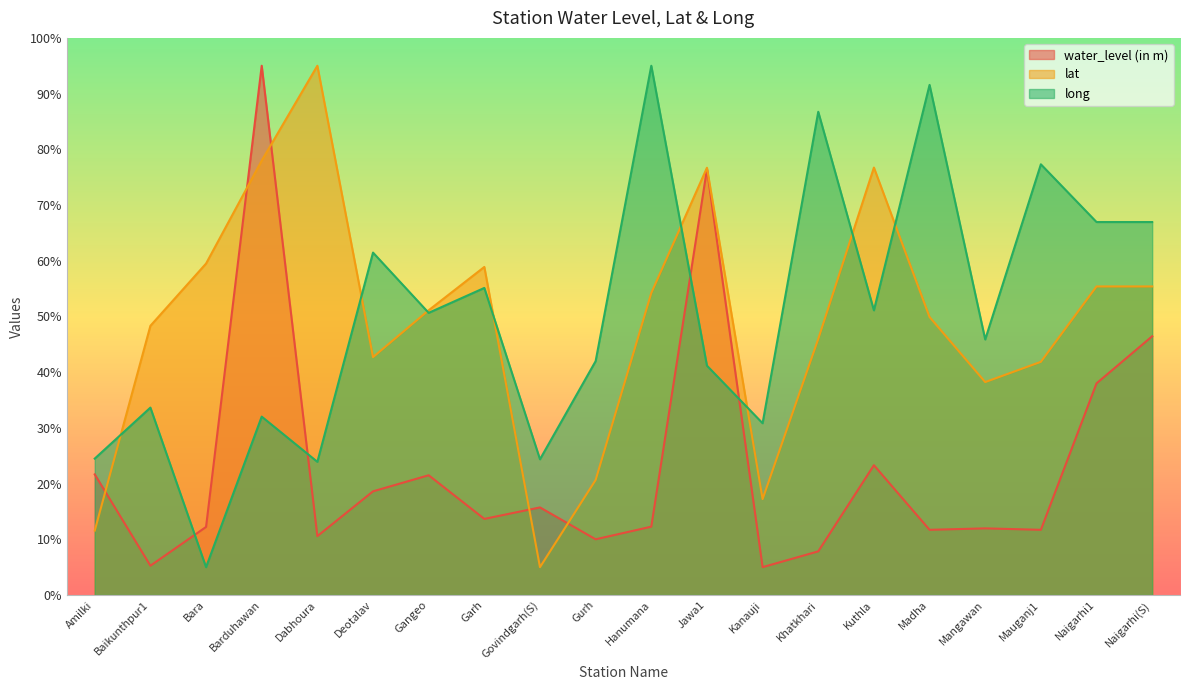

What is the sum of the water_level (in m) values at Hanumana and Dabhoura?

22.8